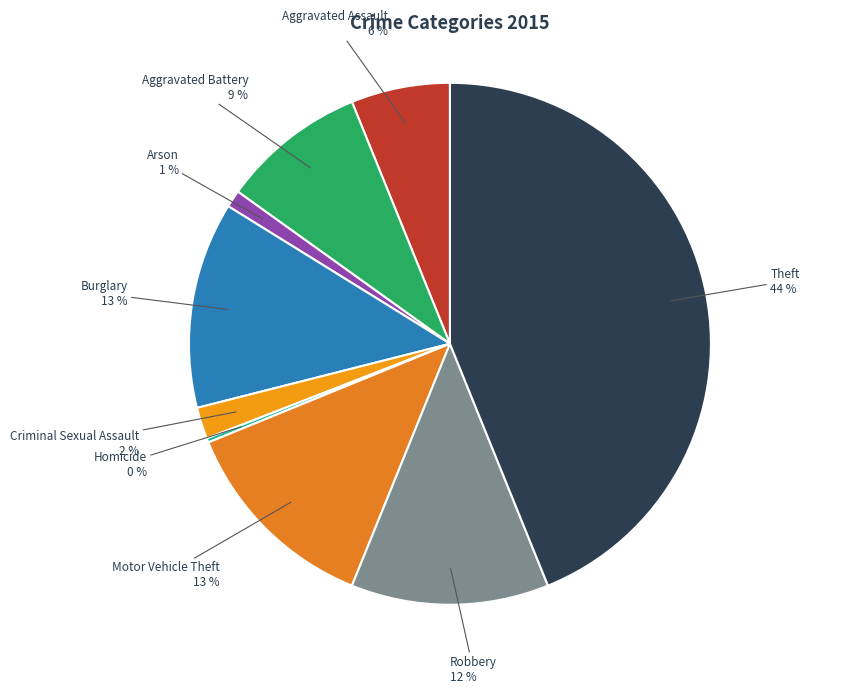

How many segments does this pie chart have?

9